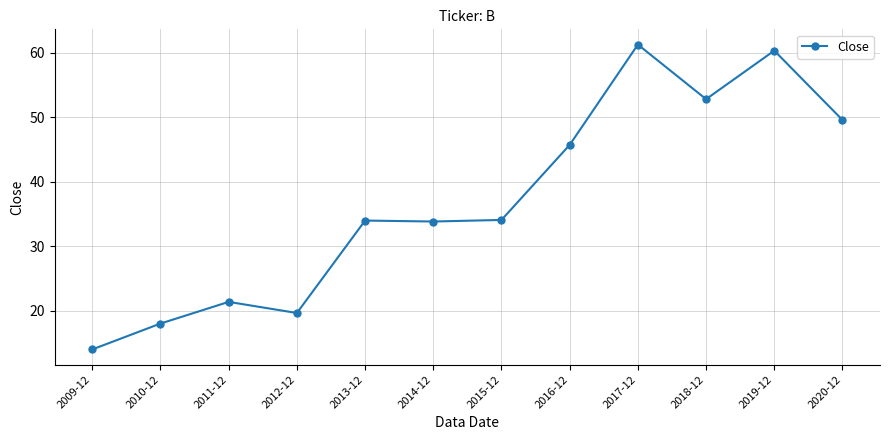

Count the number of categories in the chart.

12